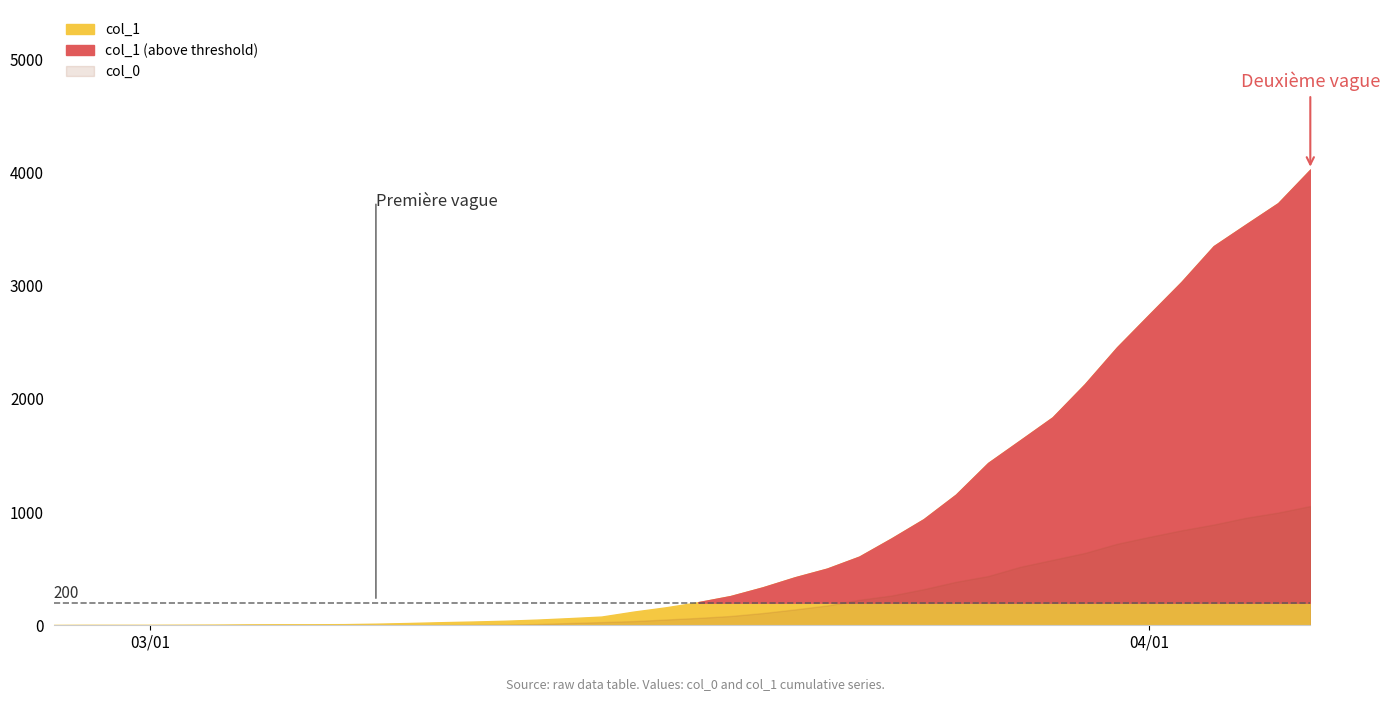

What is the total value across all series at 2020-03-15?

105